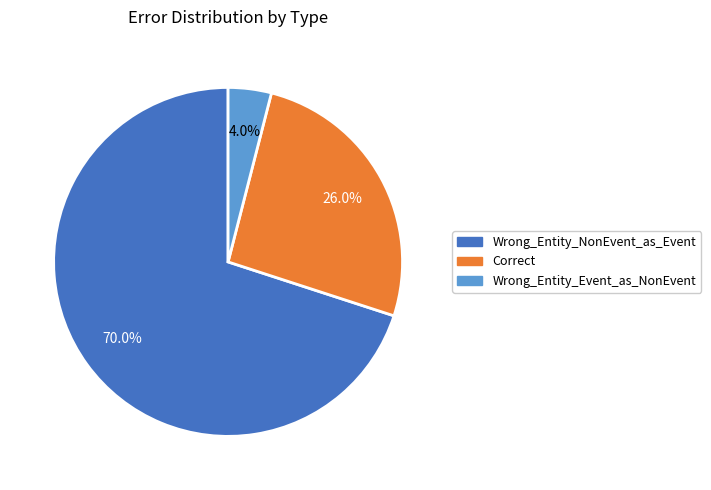

True or false: Wrong_Entity_NonEvent_as_Event accounts for 70% of the total.

True